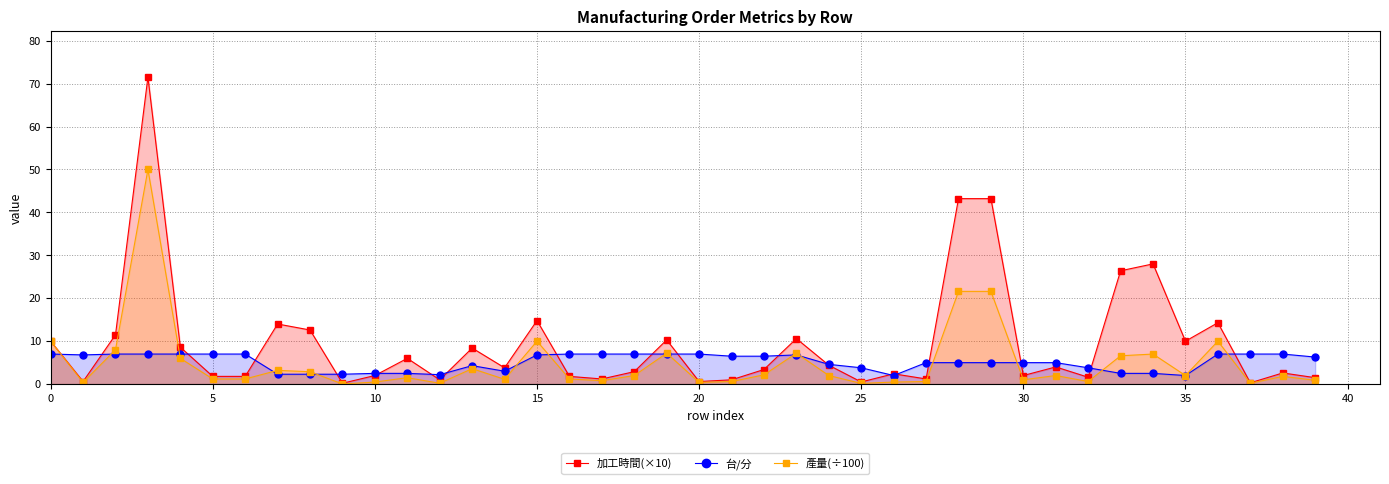

Is the value of 加工時間(×10) at 38 greater than the value of 產量(÷100) at 23?

No